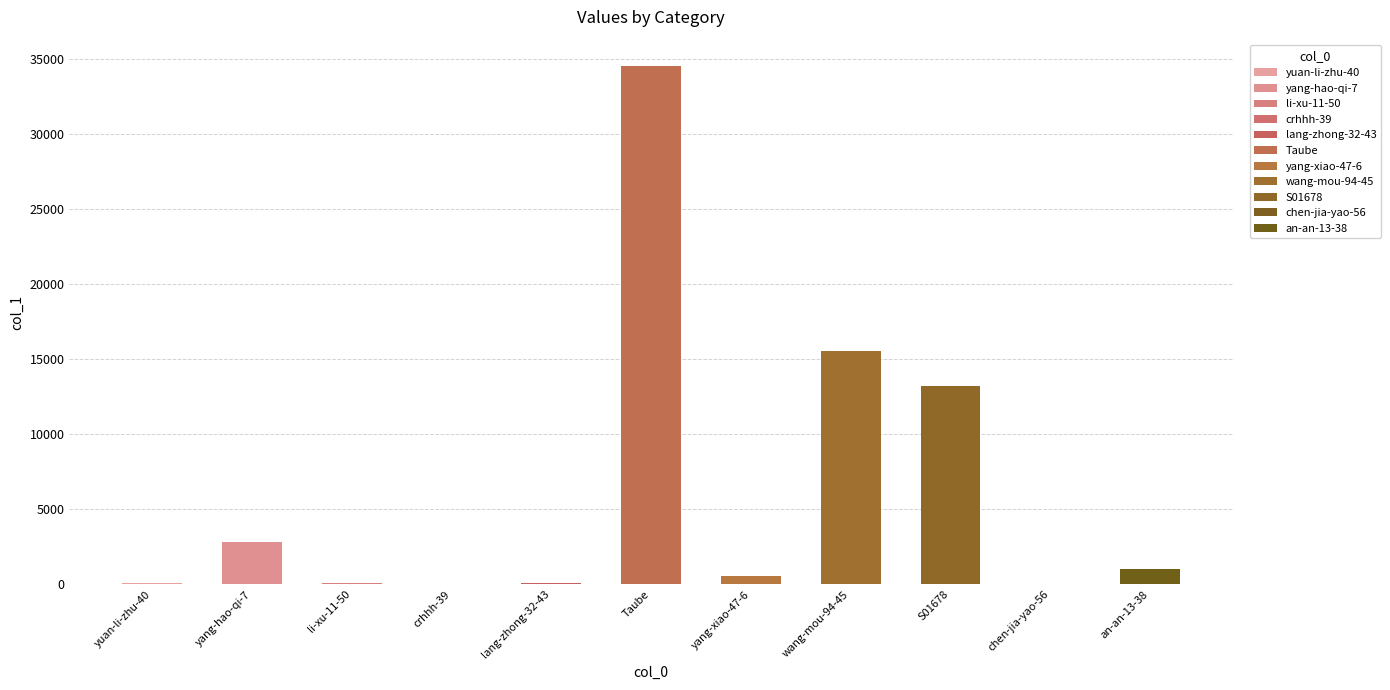

What is the sum of the values at lang-zhong-32-43 and li-xu-11-50?

226